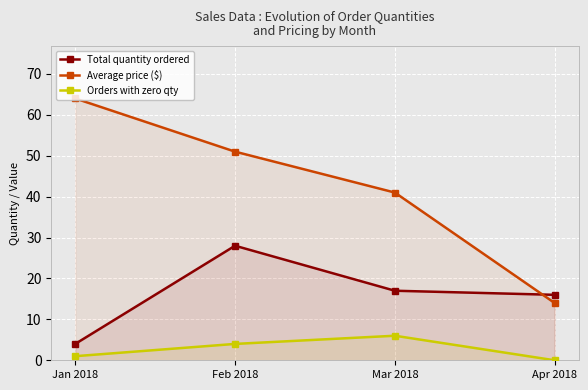

How many lines are shown in the chart?

3